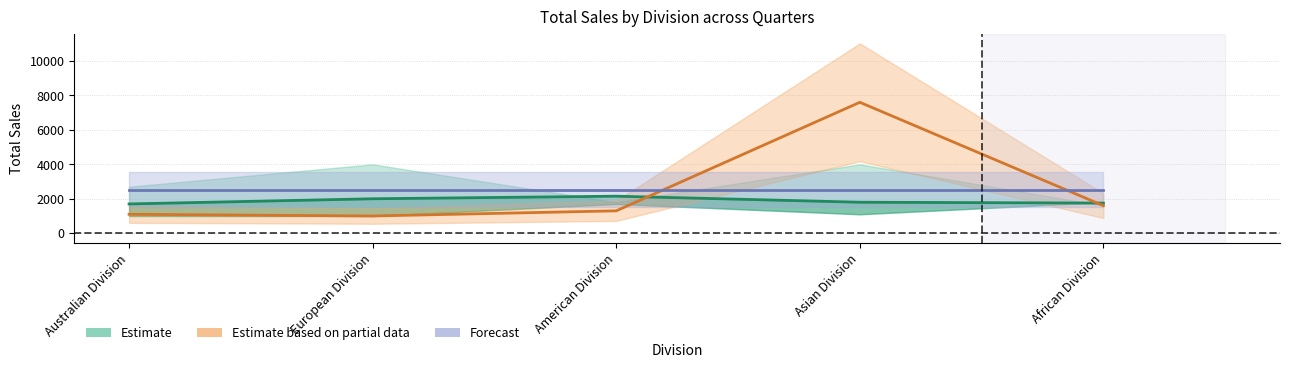

Where do Estimate based on partial data and Estimate first cross each other?

American Division and Asian Division